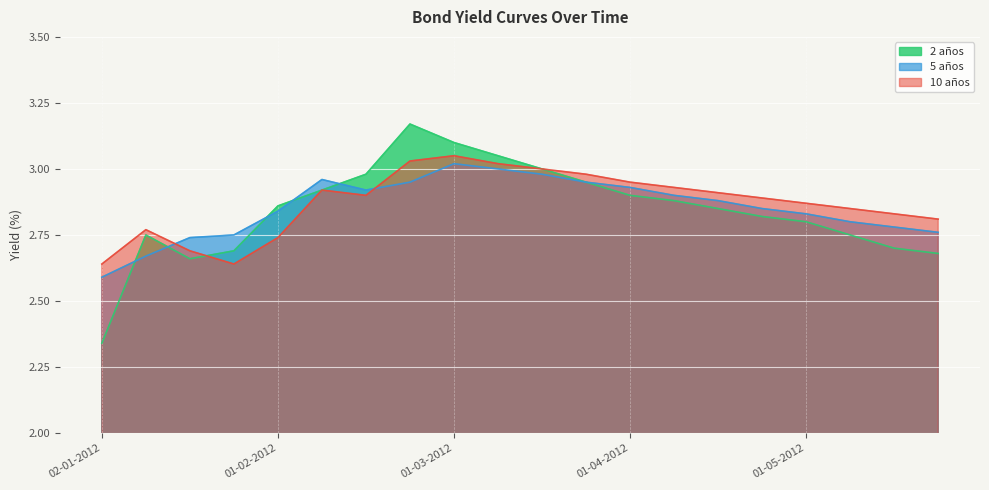

Reading left to right, transcribe all the data shown in this chart.

2 años: 2.3	2.8	2.7	2.7	2.9	2.9	3.0	3.2	3.1	3.0	3.0	3.0	2.9	2.9	2.9	2.8	2.8	2.8	2.7	2.7
5 años: 2.6	2.7	2.7	2.8	2.8	3.0	2.9	3.0	3.0	3.0	3.0	3.0	2.9	2.9	2.9	2.9	2.8	2.8	2.8	2.8
10 años: 2.6	2.8	2.7	2.6	2.7	2.9	2.9	3.0	3.0	3.0	3.0	3.0	3.0	2.9	2.9	2.9	2.9	2.9	2.8	2.8